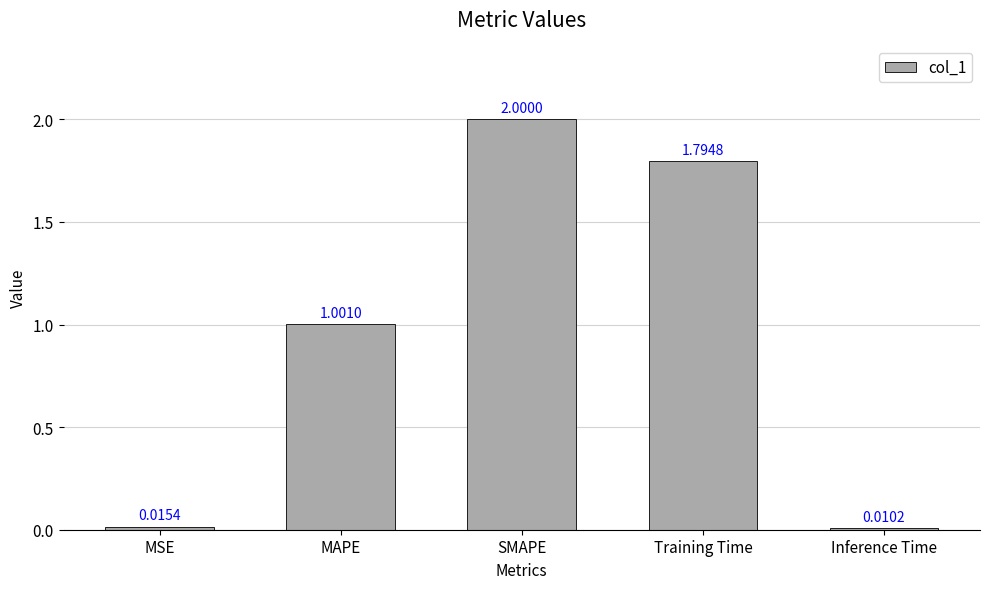

What is the difference between the maximum and minimum values?

2.0